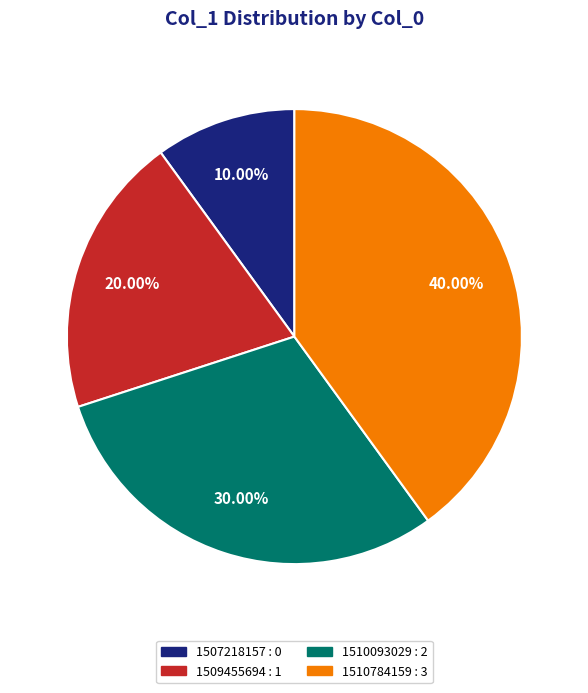

To the nearest percent, what is the difference between the largest and smallest slice percentages?

30%